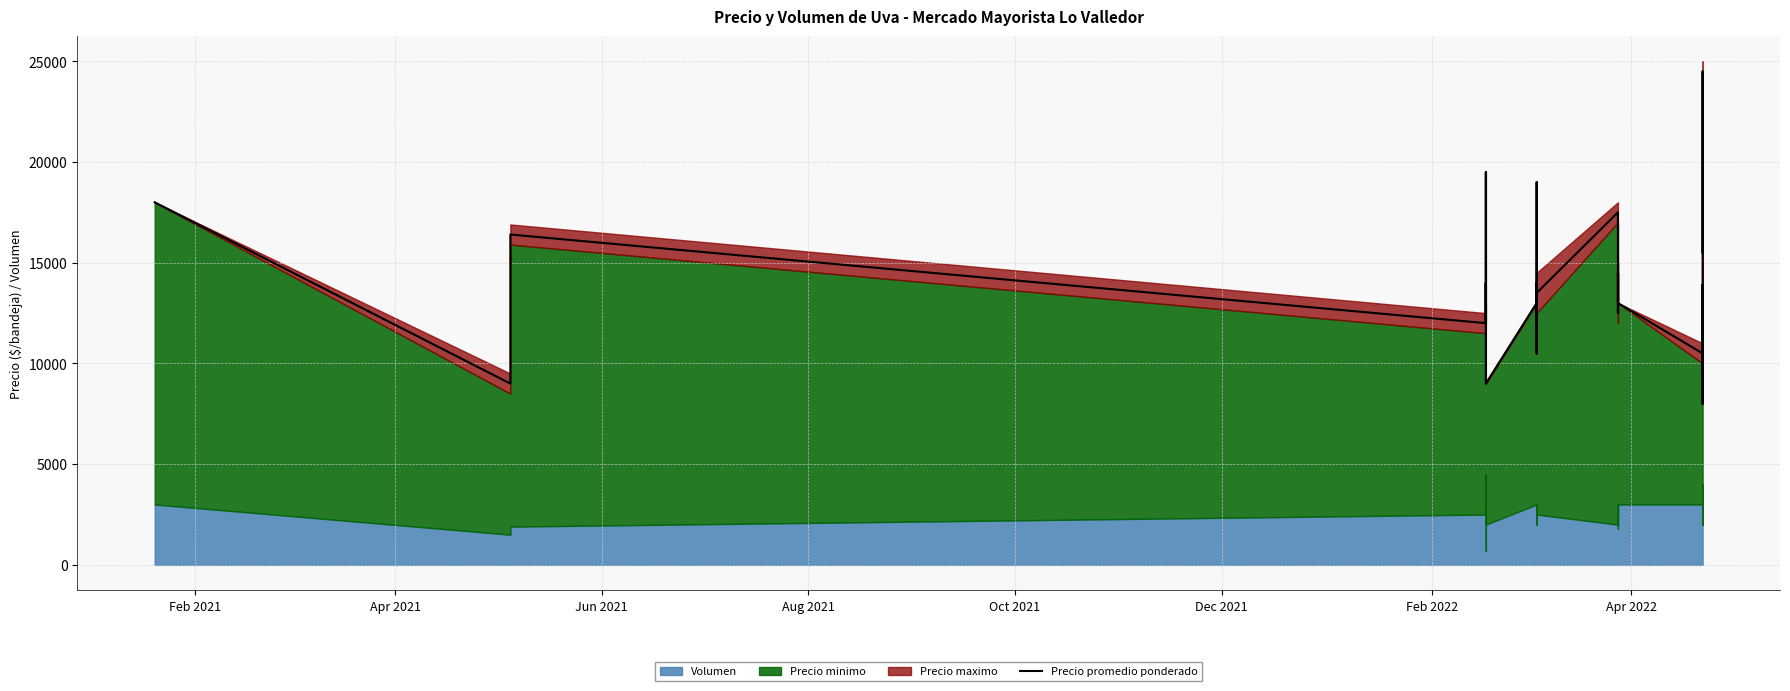

Count the number of values greater than 13900.

19